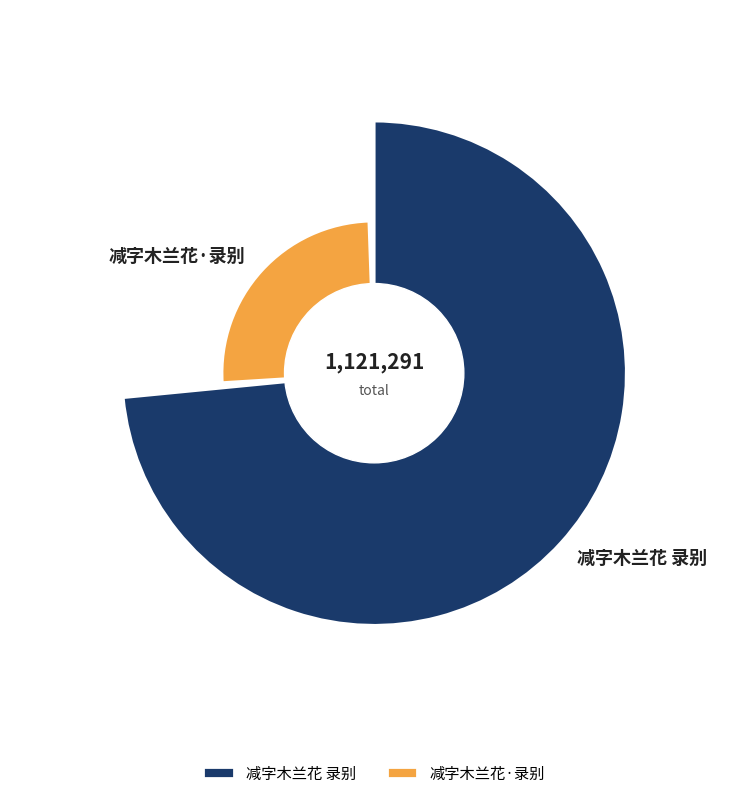

Rank the categories by value from highest to lowest.

减字木兰花 录别, 减字木兰花·录别